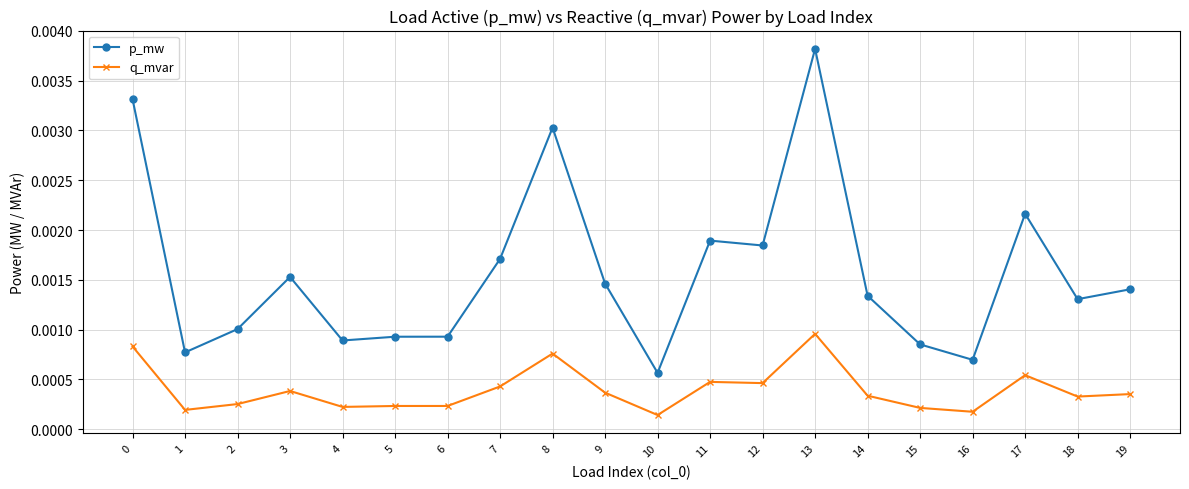

Does the chart have visible grid lines?

Yes